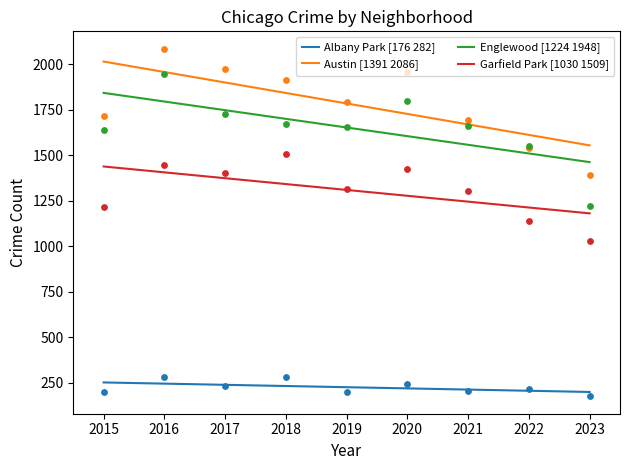

Is the value of Garfield Park [1030 1509] at 2016 greater than the value of Englewood [1224 1948] at 2021?

No